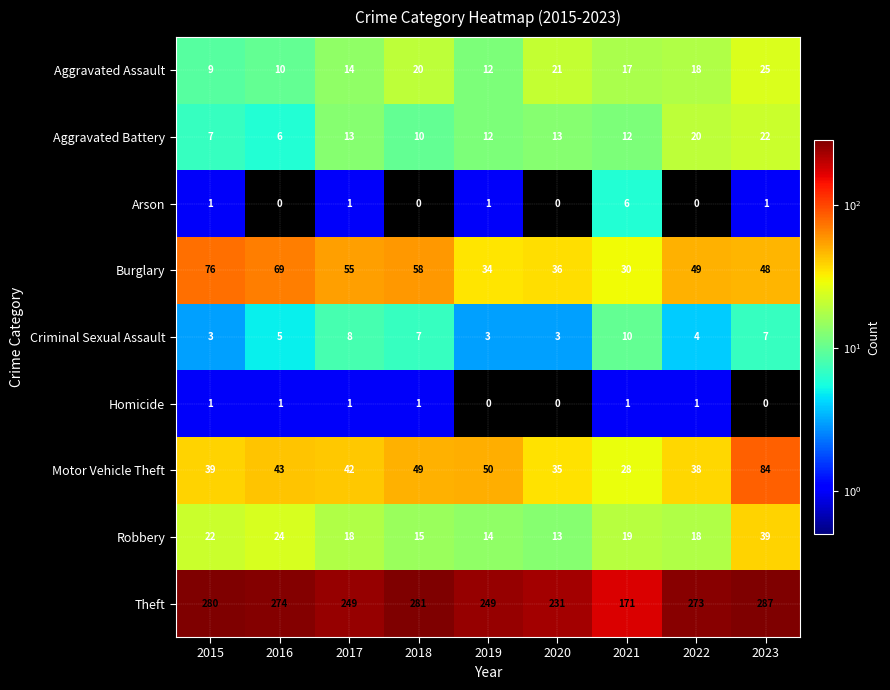

Which series has the largest total across all categories?

Theft